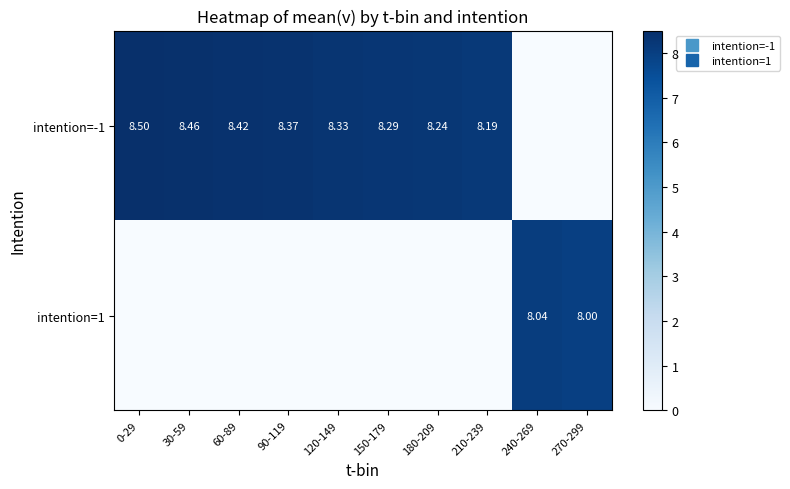

How many data points in intention=-1 are above 8?

8